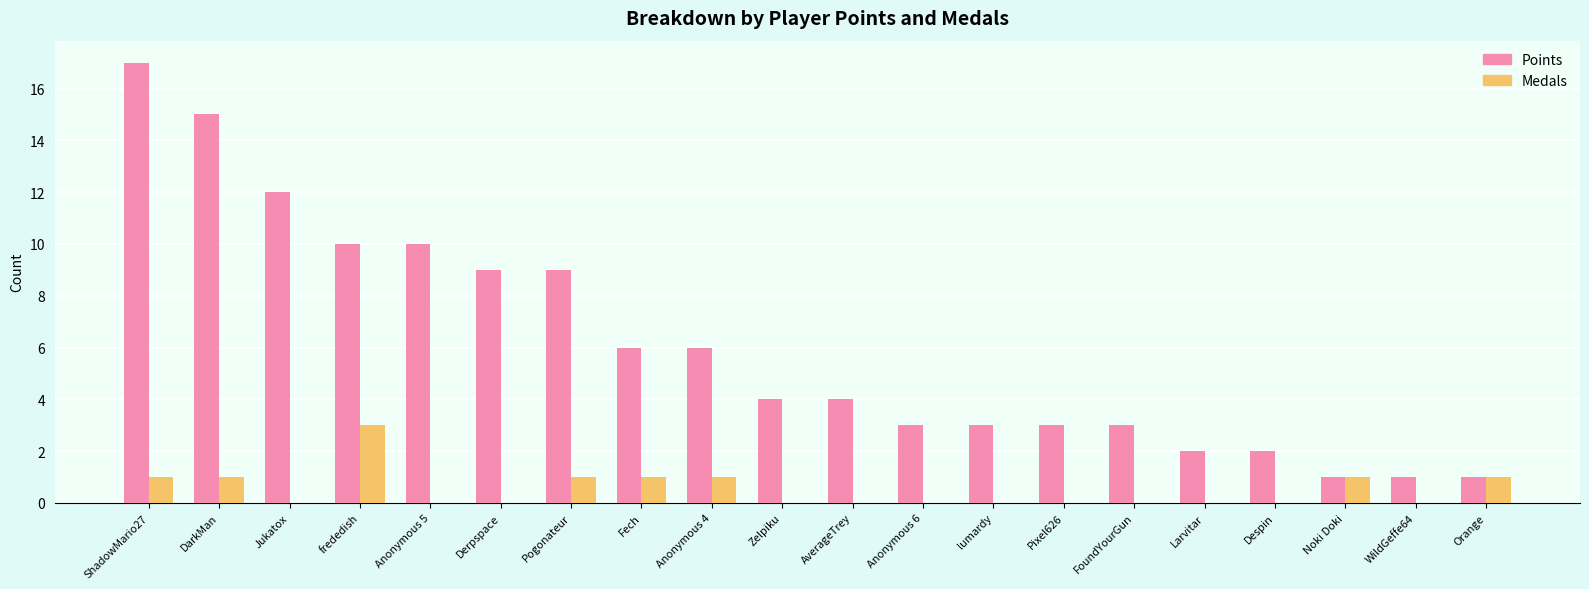

At which category is the sum across all series the highest?

ShadowMario27